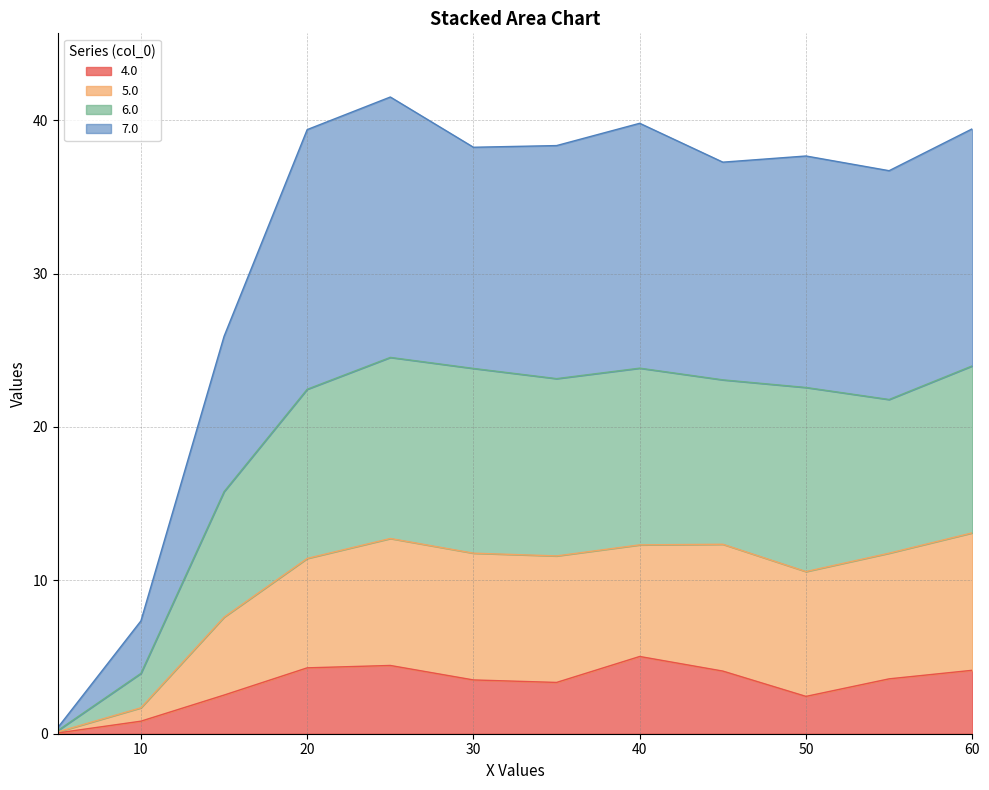

What is the total value across all series at 30?

38.2